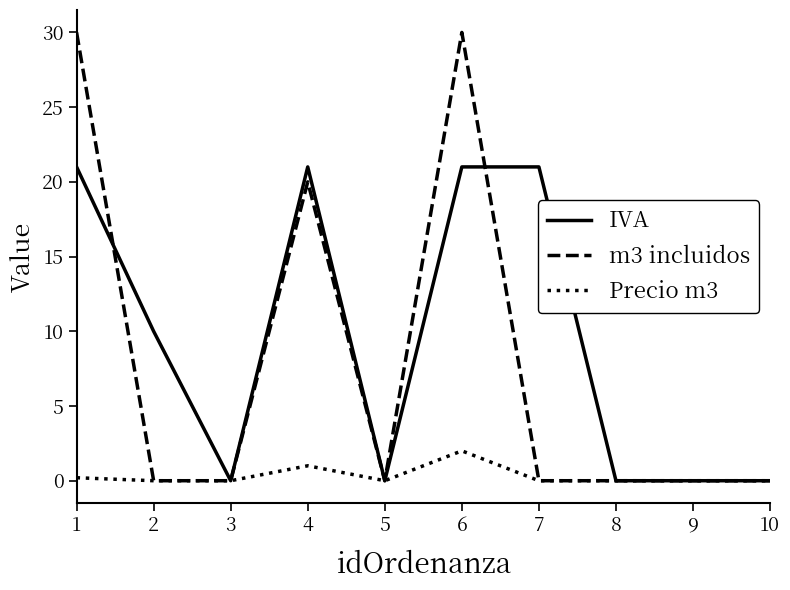

List the series in order of their overall mean, lowest first.

Precio m3, m3 incluidos, IVA